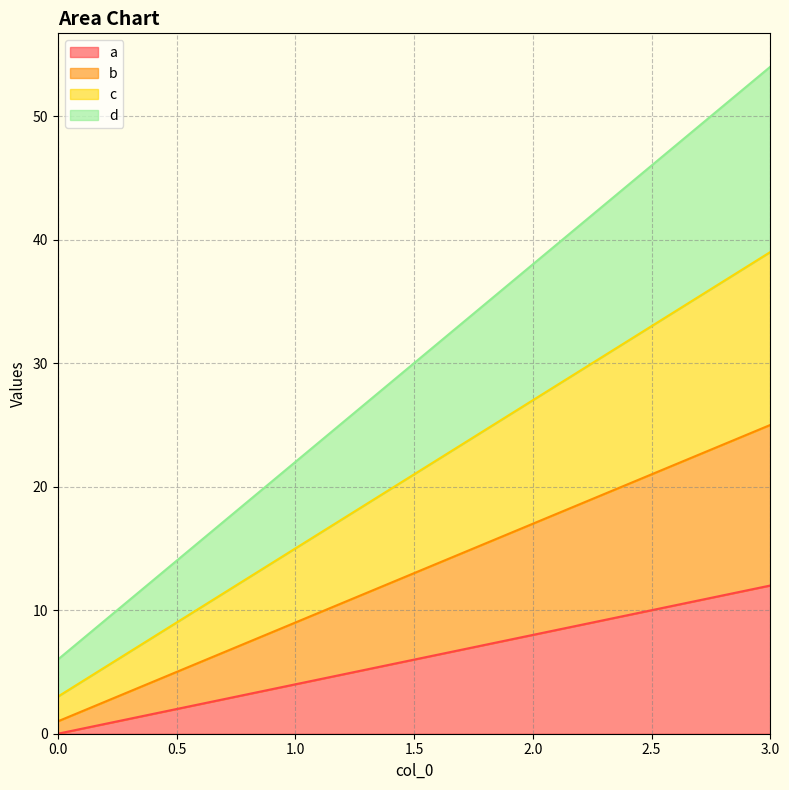

Reading right to left, what are all the values shown in this chart?

a: 12	8	4	0
b: 25	17	9	1
c: 39	27	15	3
d: 54	38	22	6